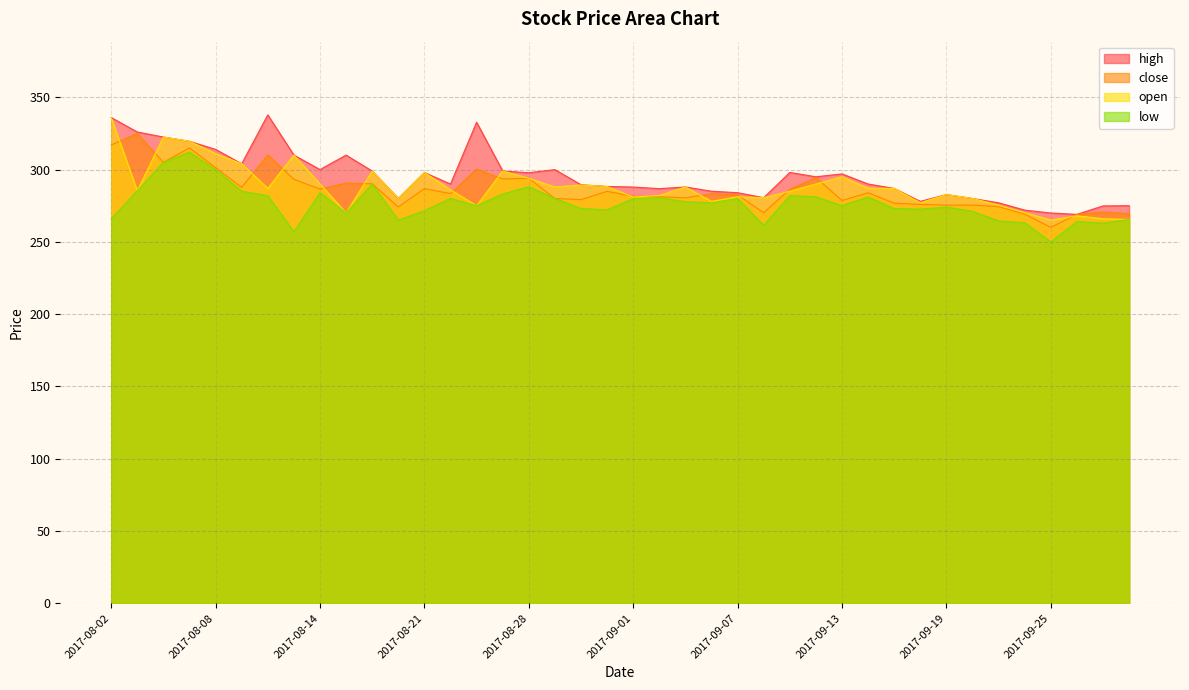

At which category does close reach its first local valley?

2017-08-04